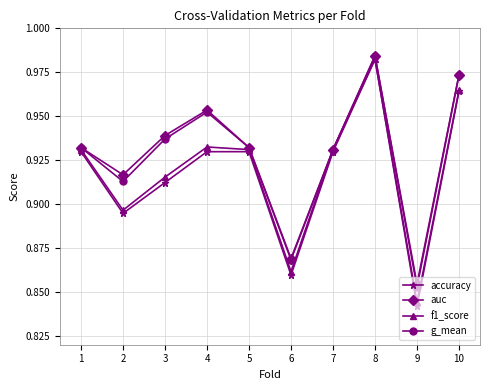

At how many categories does at least one series exceed 0?

10